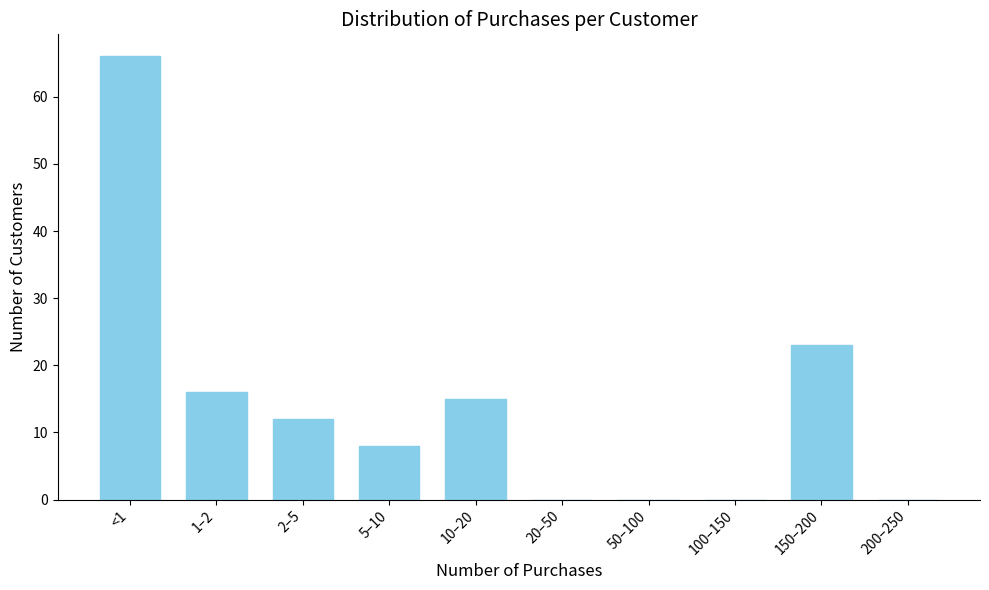

Reading left to right, what are all the values shown in this chart?

<1=66	1–2=16	2–5=12	5–10=8	10–20=15	20–50=0	50–100=0	100–150=0	150–200=23	200–250=0